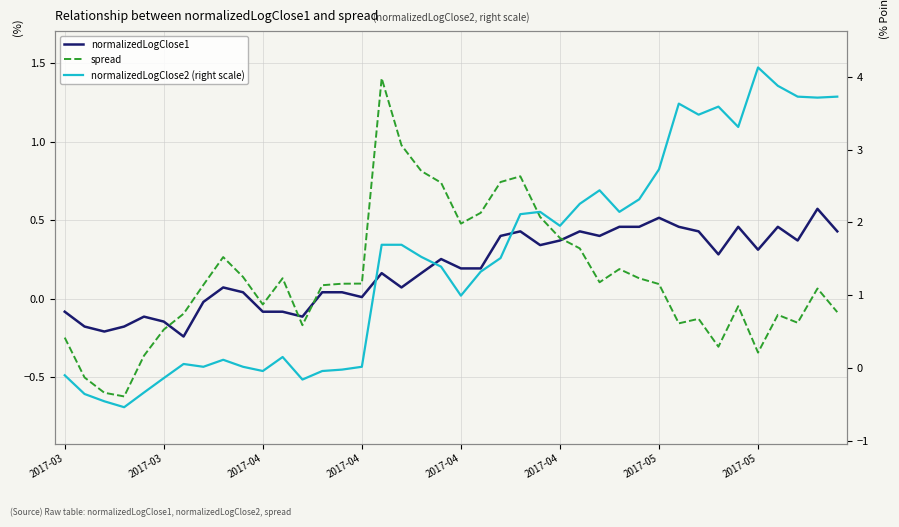

Rank the categories by normalizedLogClose2 (right scale) value from highest to lowest.

35, 36, 37, 39, 38, 31, 33, 32, 34, 30, 27, 29, 26, 24, 28, 23, 25, 16, 17, 18, 22, 19, 21, 20, 11, 8, 2017-05, 2017-05, 9, 15, 14, 10, 13, 2017-03, 2017-04, 12, 2017-04, 2017-03, 2017-04, 2017-04